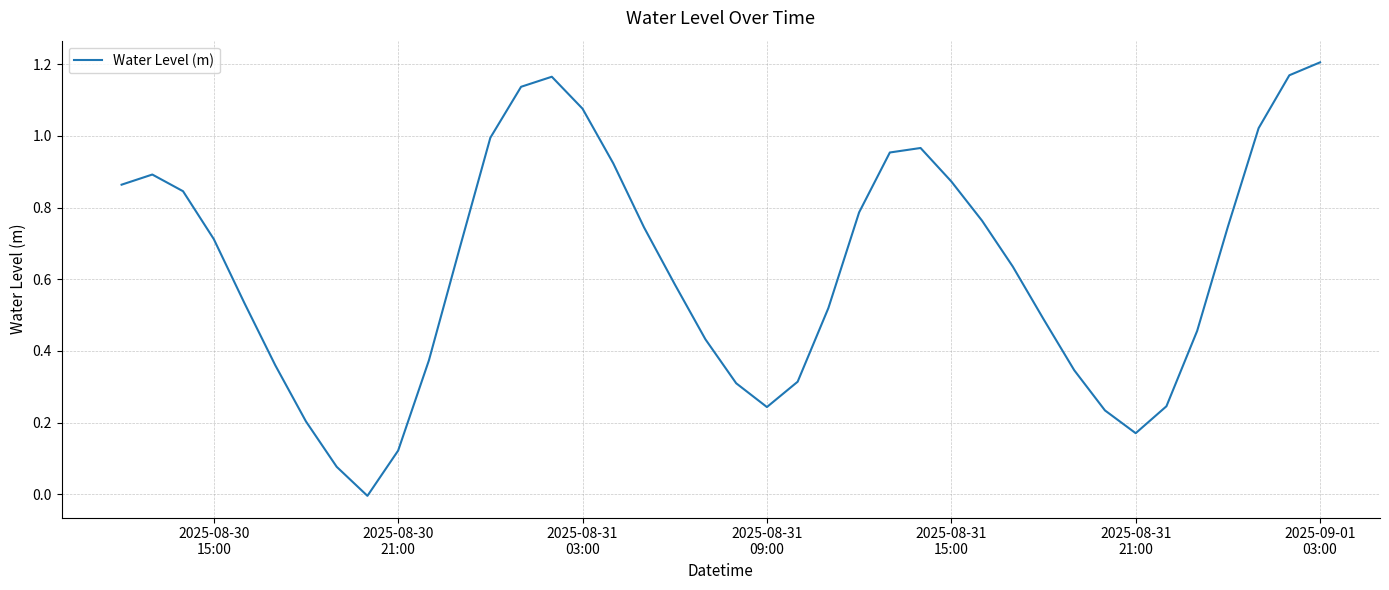

At which label does the data first exceed 0?

2025-08-30
15:00